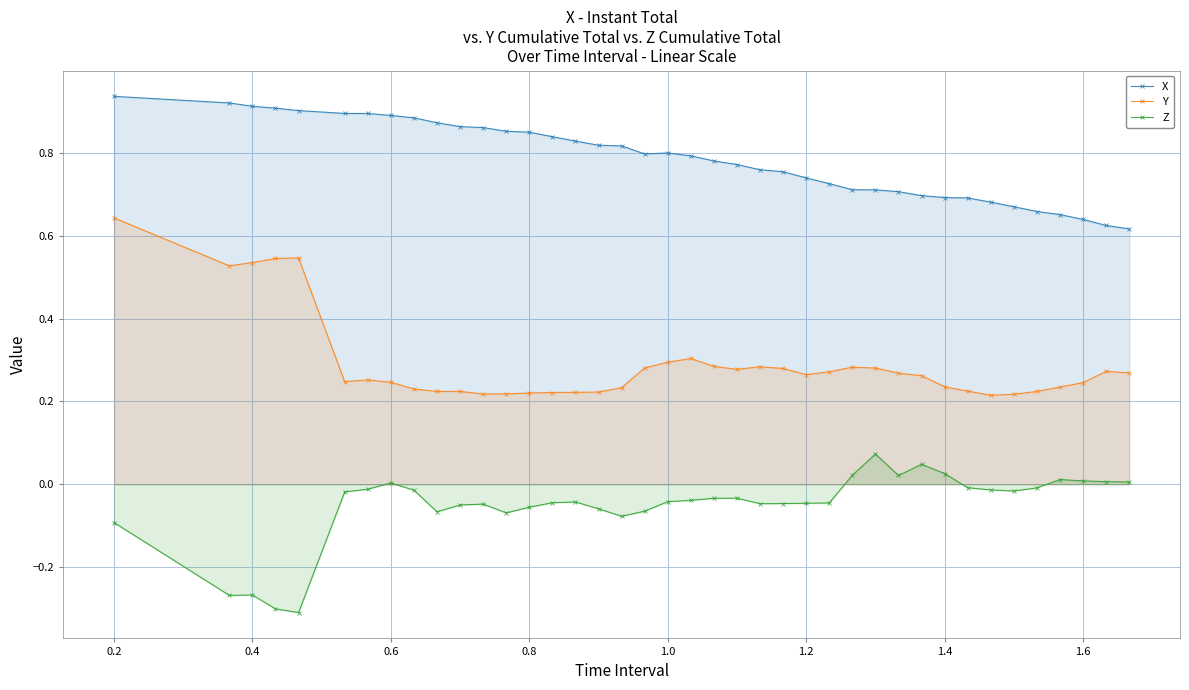

What is the value of the Y point at the 20th from the left?

0.3